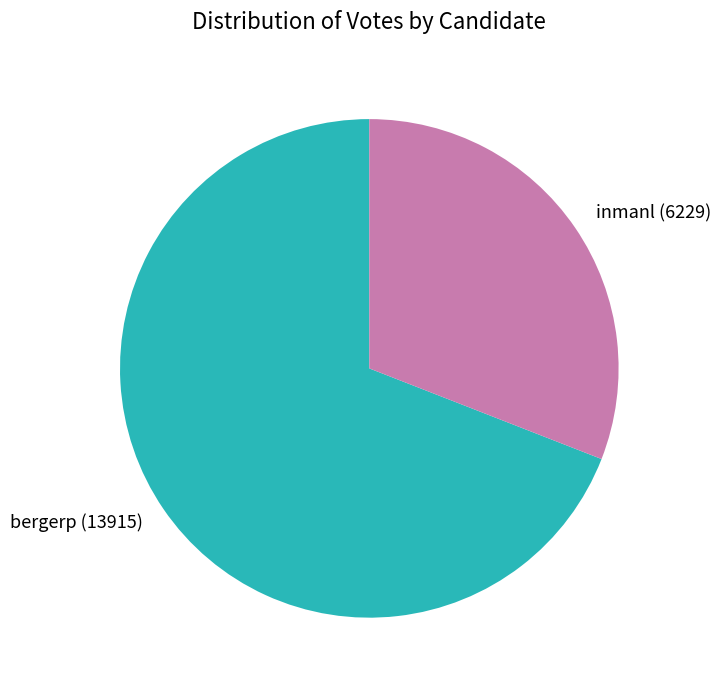

Rank the categories by value from highest to lowest.

bergerp, inmanl